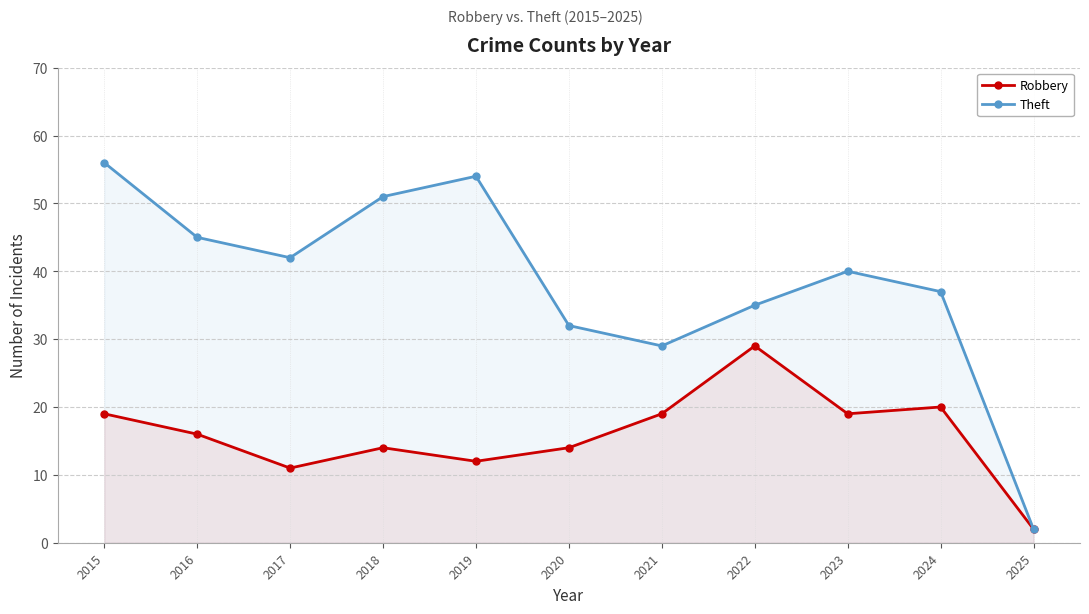

Reading left to right, list all the values displayed in this chart.

Robbery: 19	16	11	14	12	14	19	29	19	20	2
Theft: 56	45	42	51	54	32	29	35	40	37	2